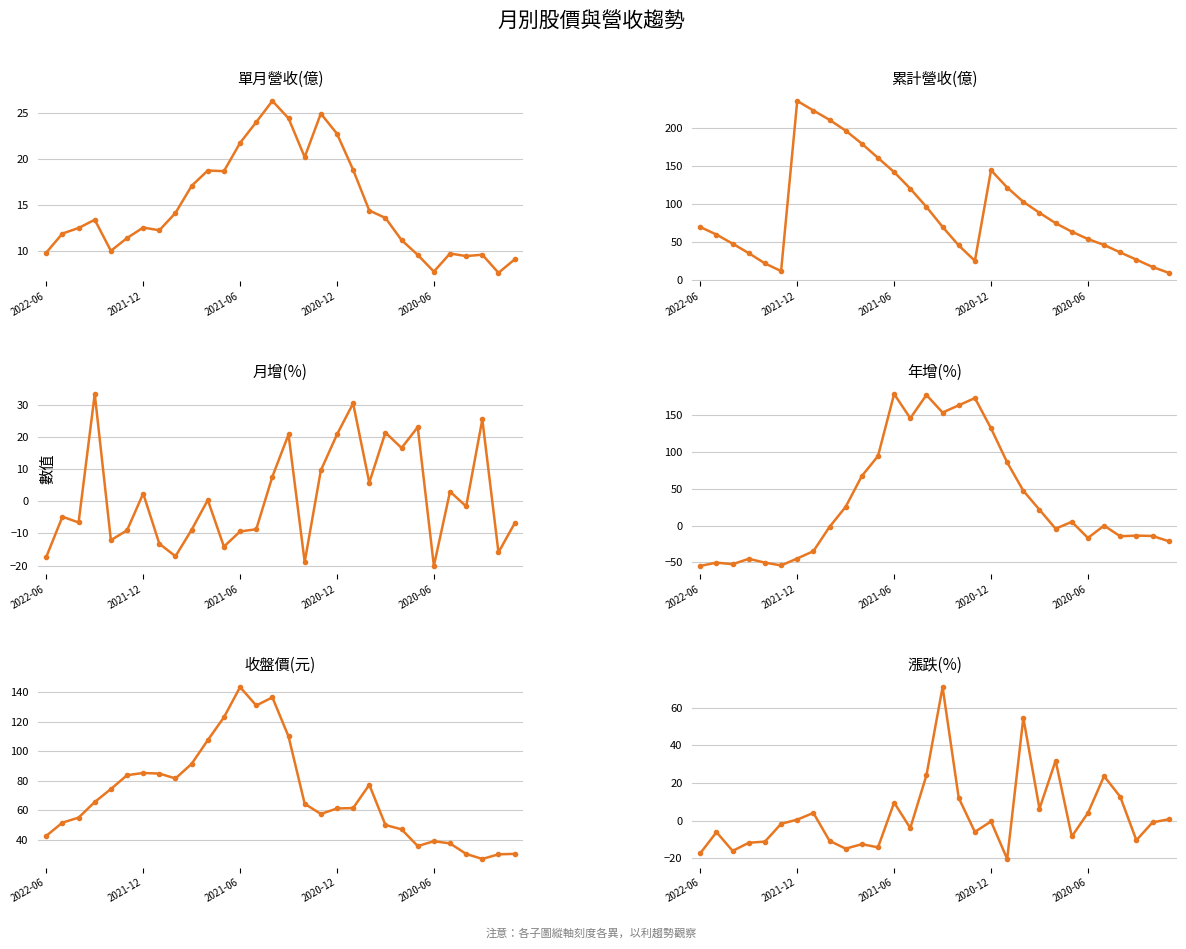

At how many categories does at least one series exceed -13?

30